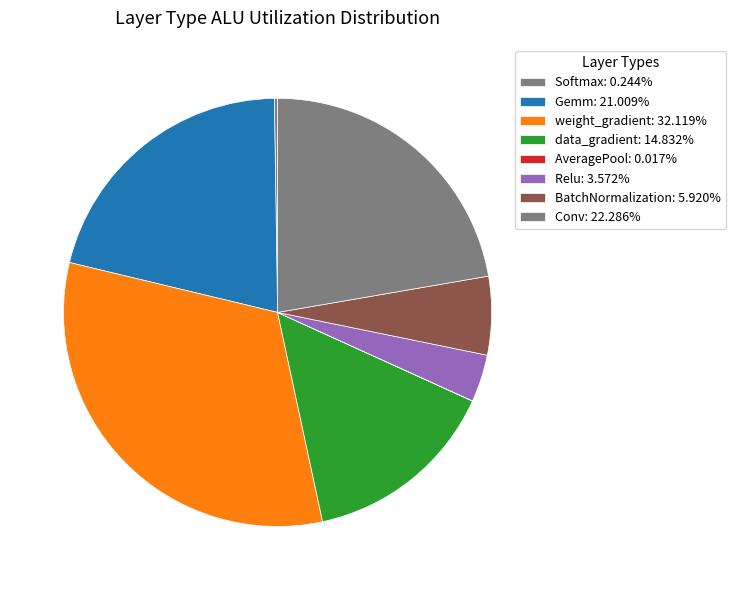

Which slice is the largest?

weight_gradient